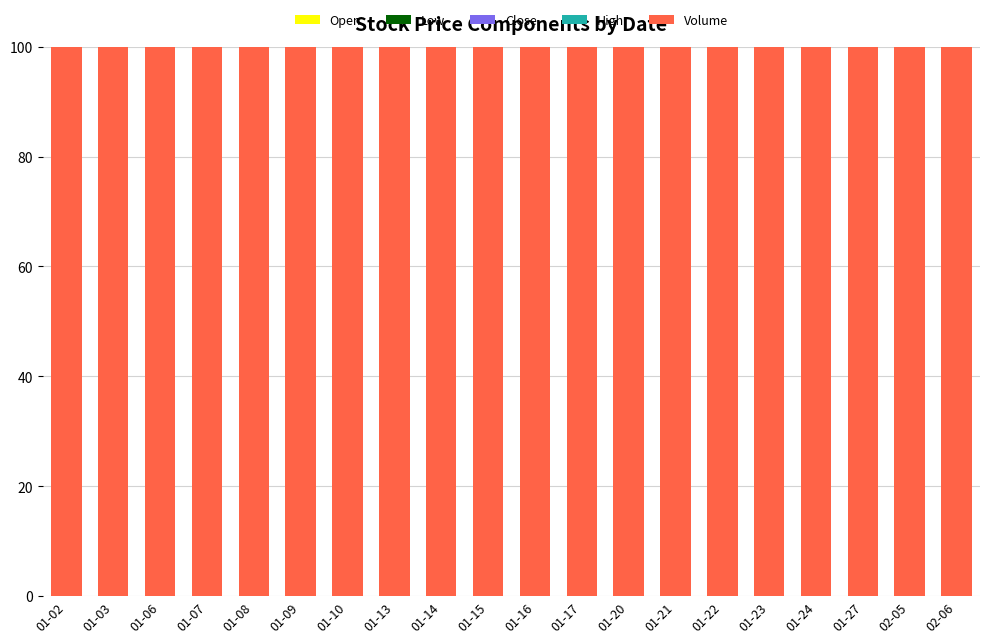

How many distinct data groups are displayed?

5